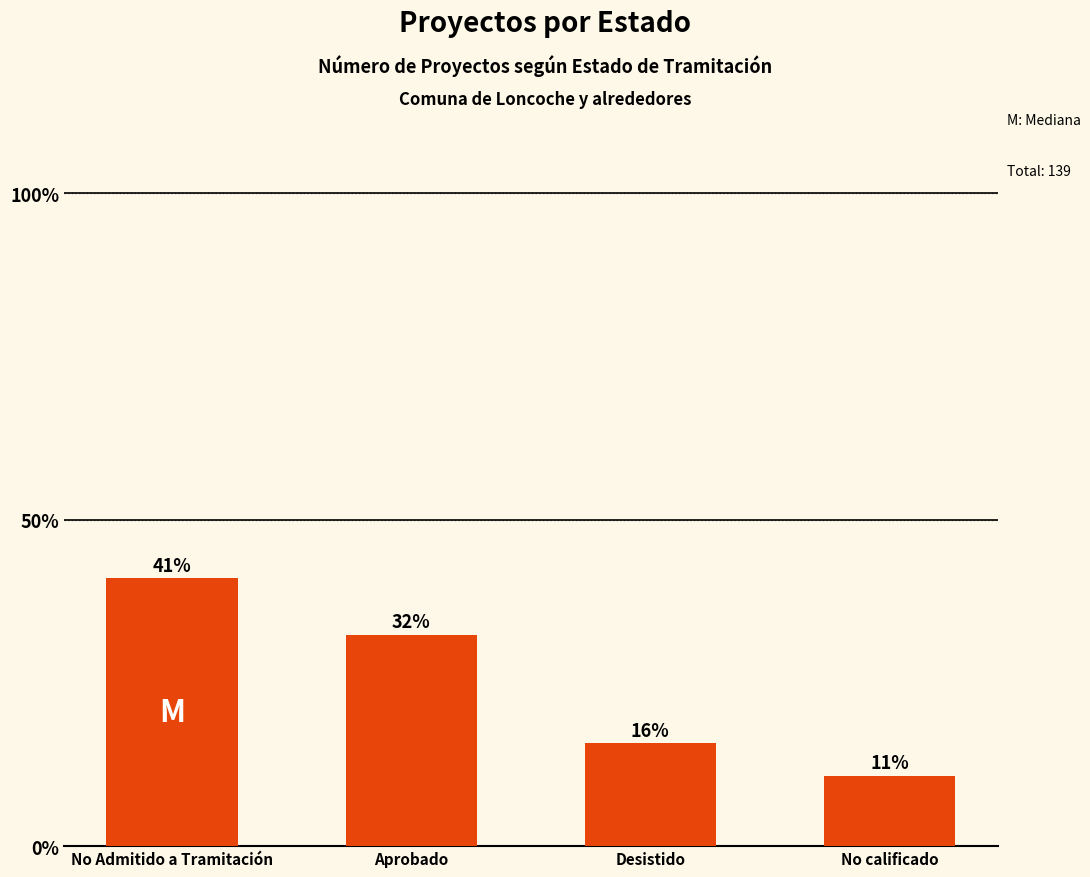

List the labels in order of value, smallest first.

No calificado, Desistido, Aprobado, No Admitido a Tramitación